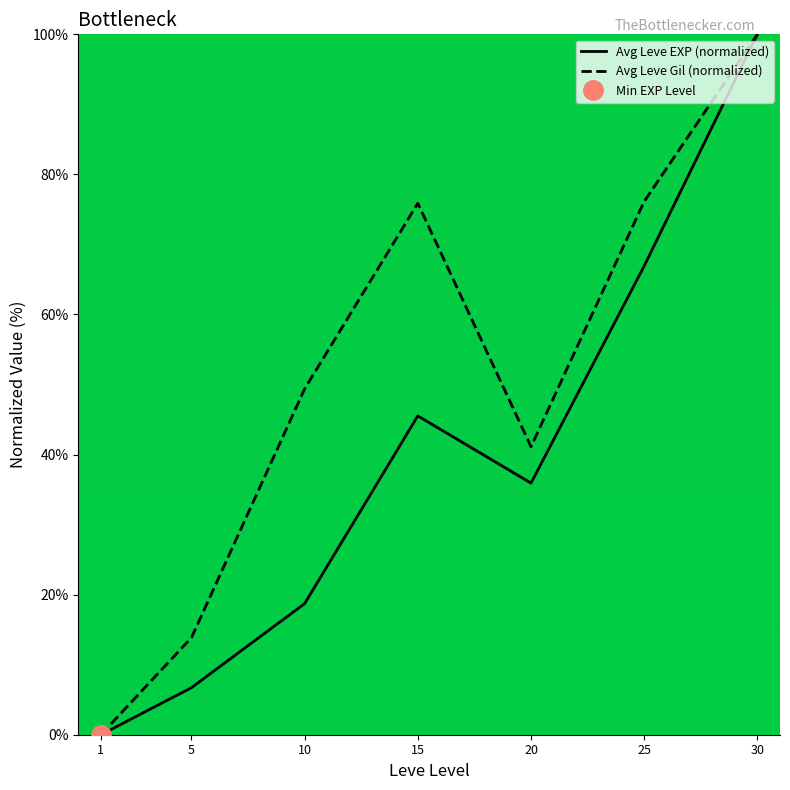

Is this an area chart (filled region under the line)?

No